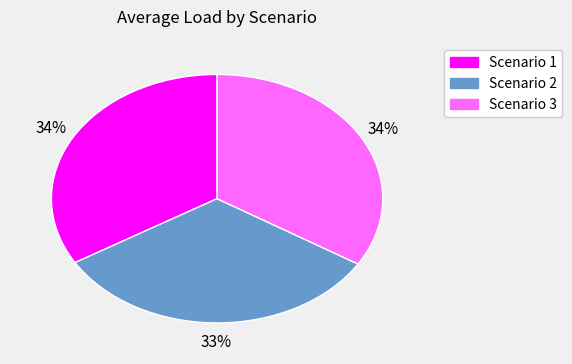

How many slices are in this pie chart?

3